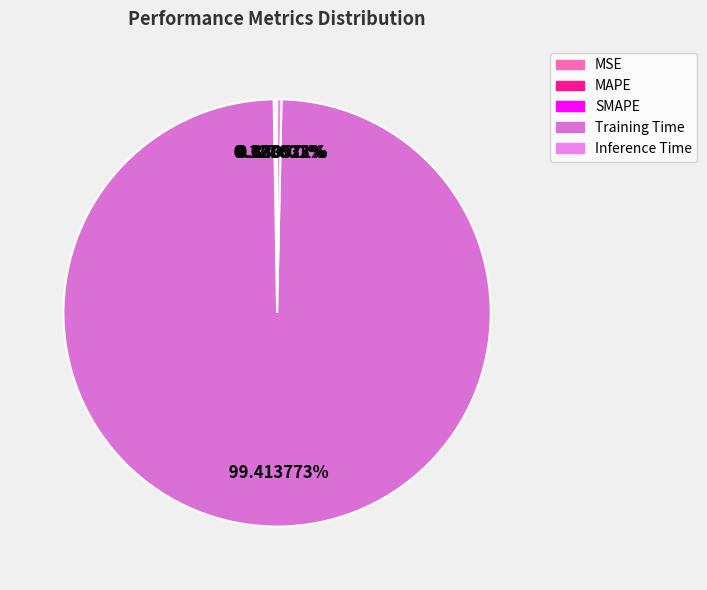

Which slice is the largest?

Training Time